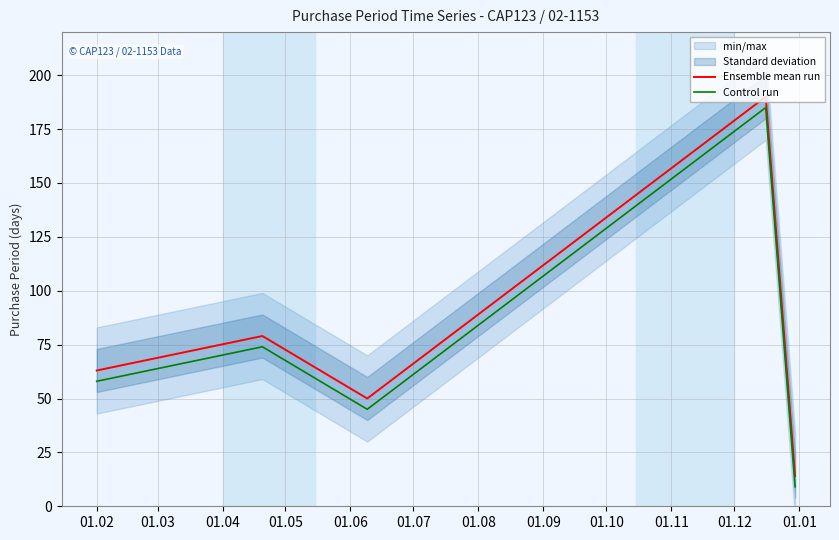

What is the lowest value of the Control run series?

9